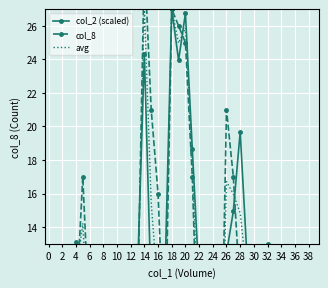

What is the difference between the maximum and second lowest values in the col_2 (scaled) series?

27.0